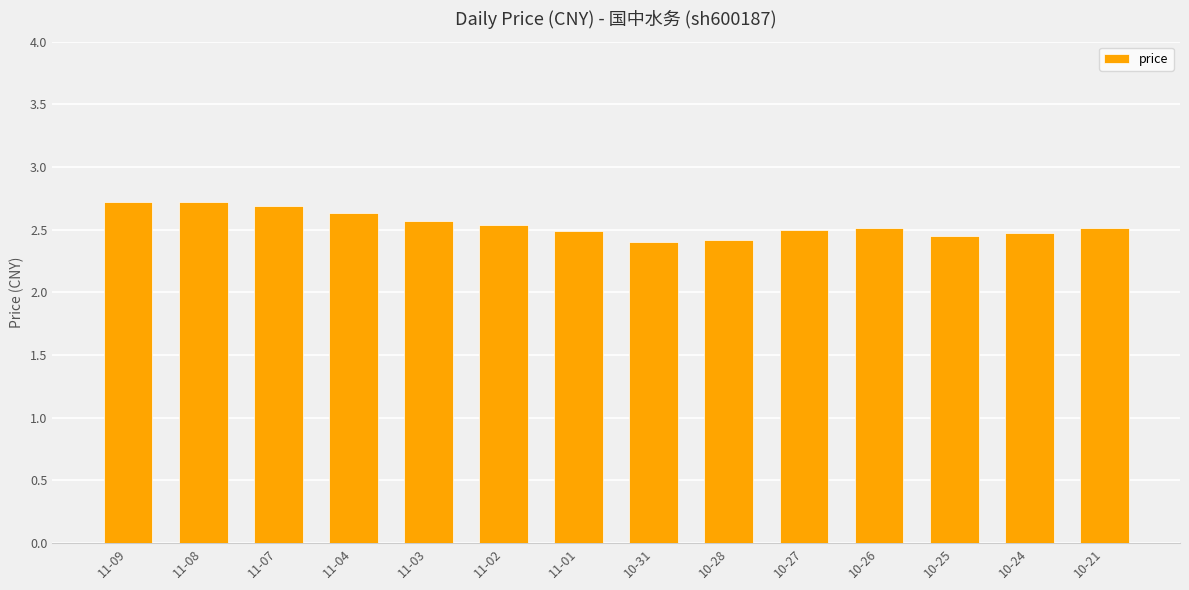

The value at 10-24 is 2.5. True or false?

True